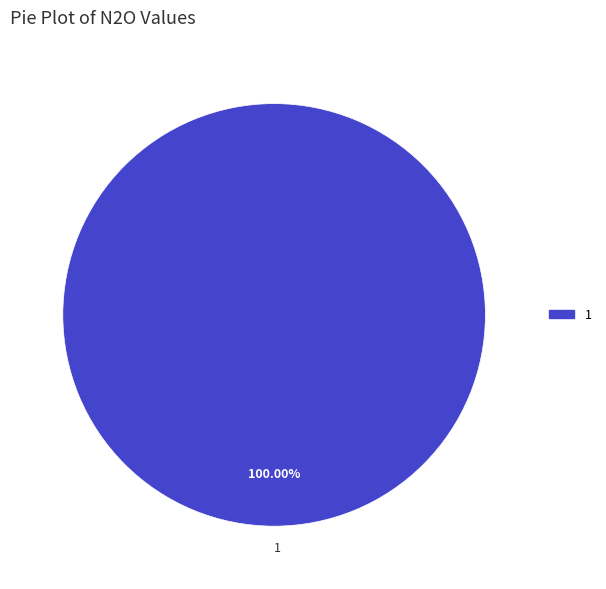

Rank the categories by value from highest to lowest.

1